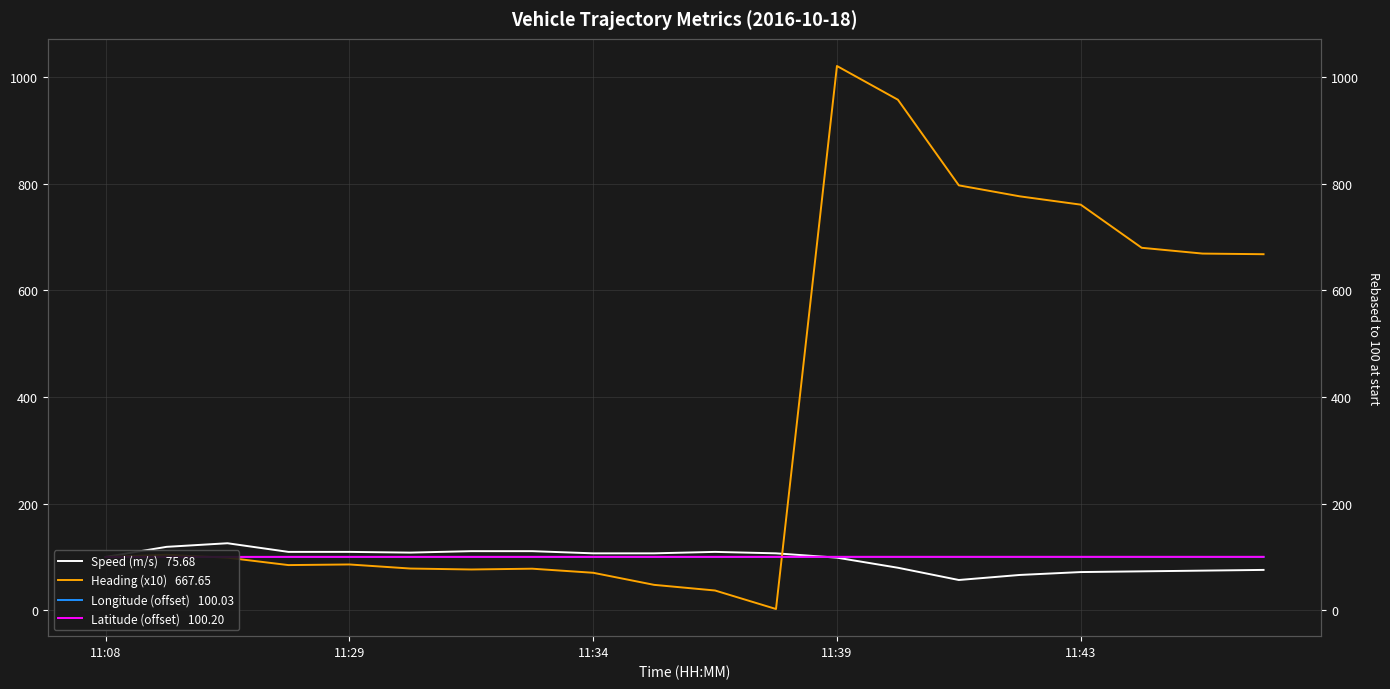

What is the minimum value shown in the chart?

2.4